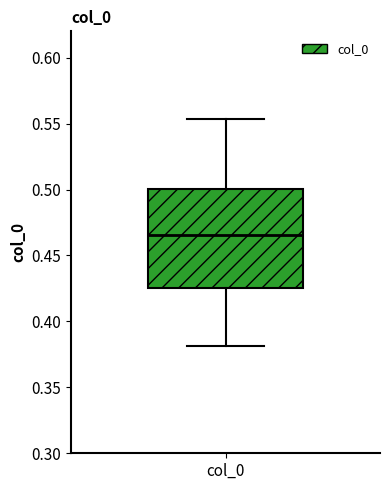

Where is the upper edge of the box for col_0 on the y-axis? The values are not printed on the chart, so give them approximately, as read against the axis.

0.500